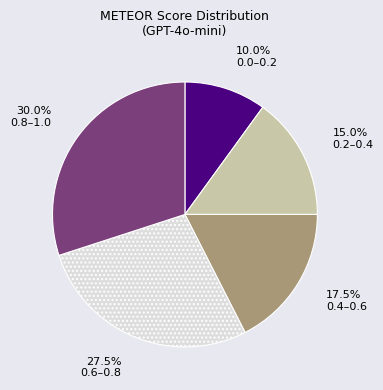

Is 0.4–0.6 the majority of the pie?

No